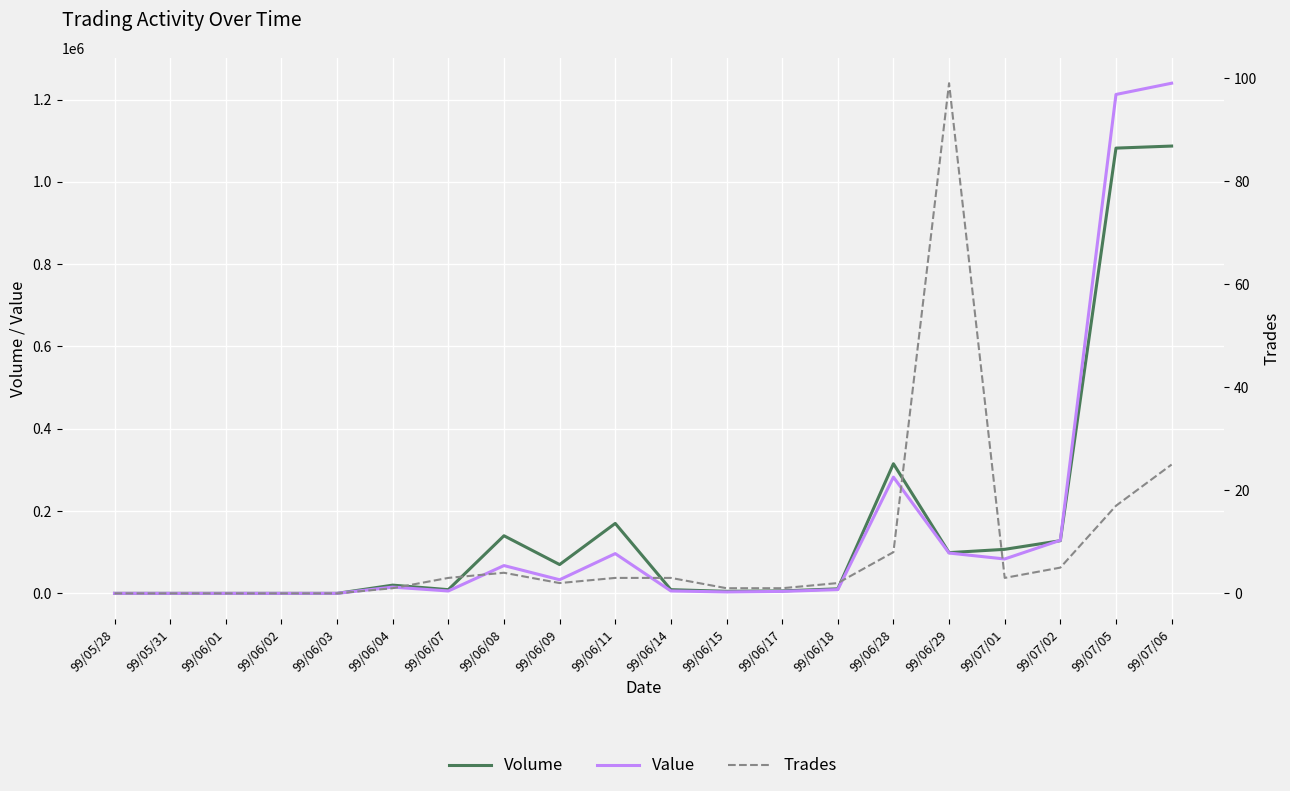

Which category has the lowest value in the Trades series?

99/05/28